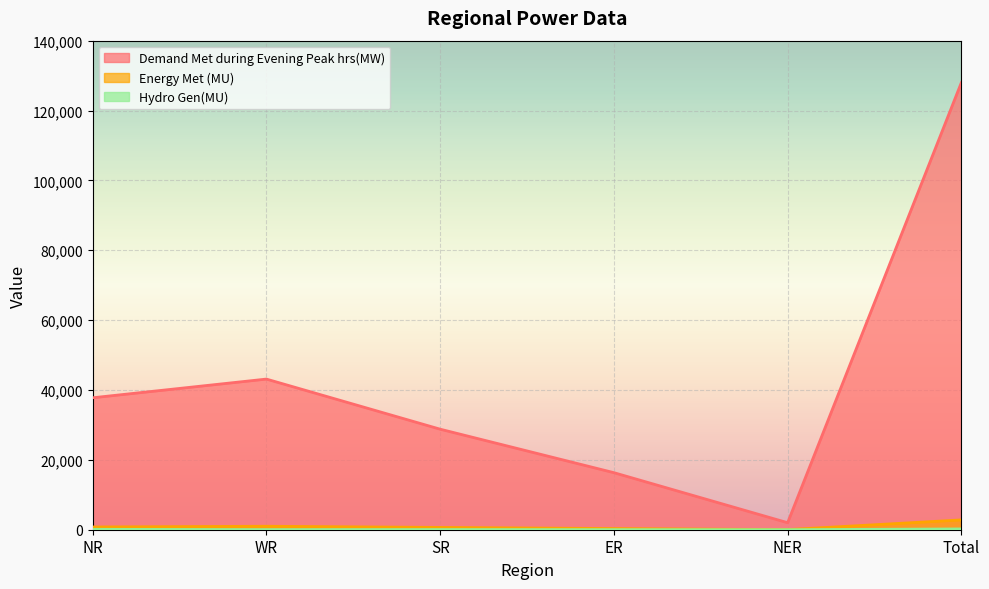

What is the sum of the Demand Met during Evening Peak hrs(MW) values at Total and WR?

171140